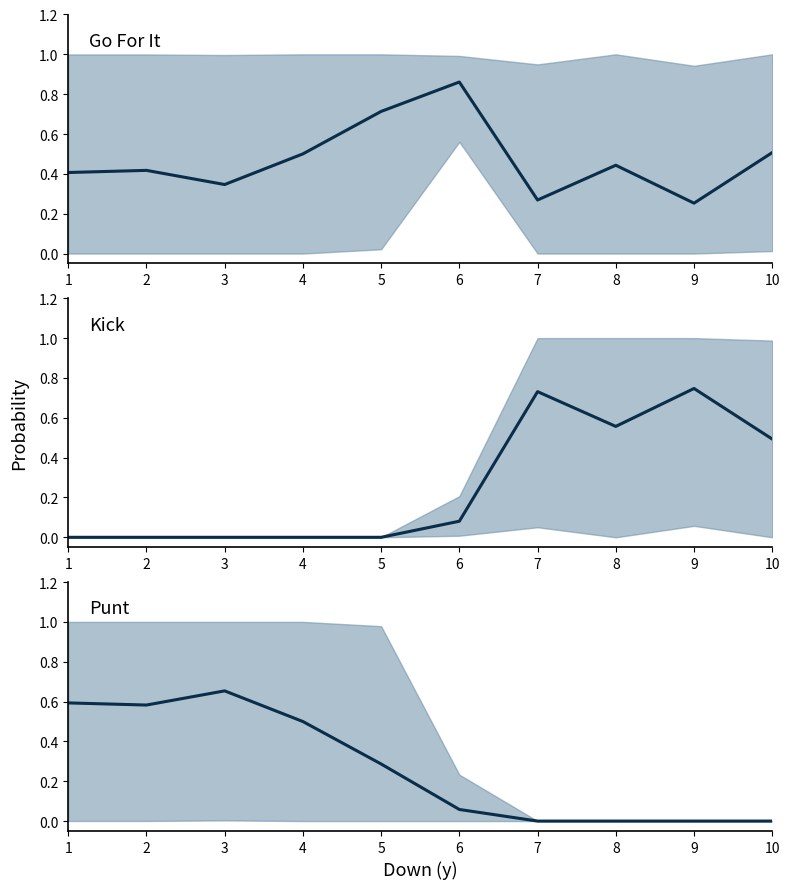

How many interior local valleys does the Kick series have?

1